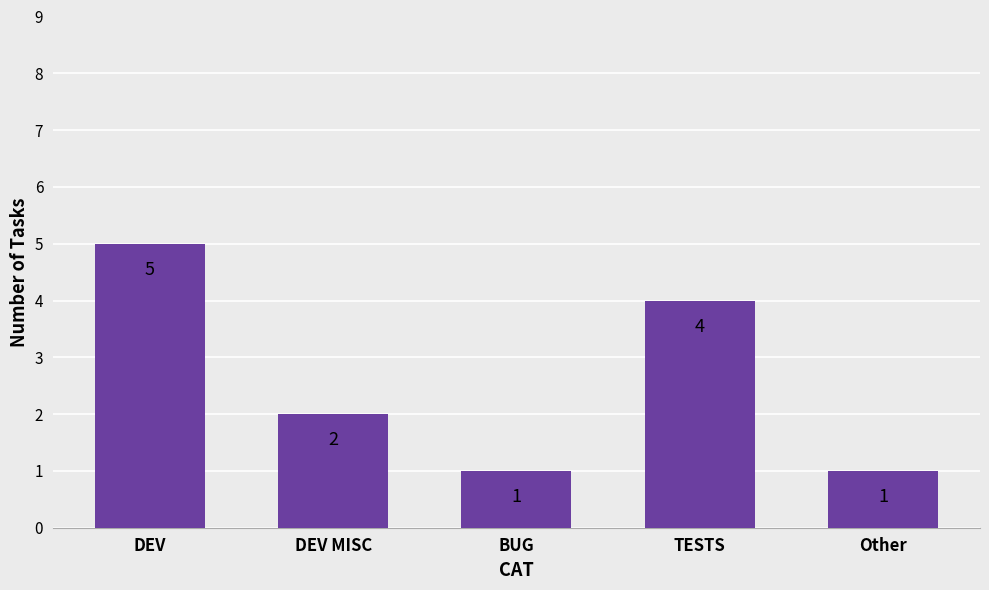

The chart shows a value of 1 at Other. True or false?

True